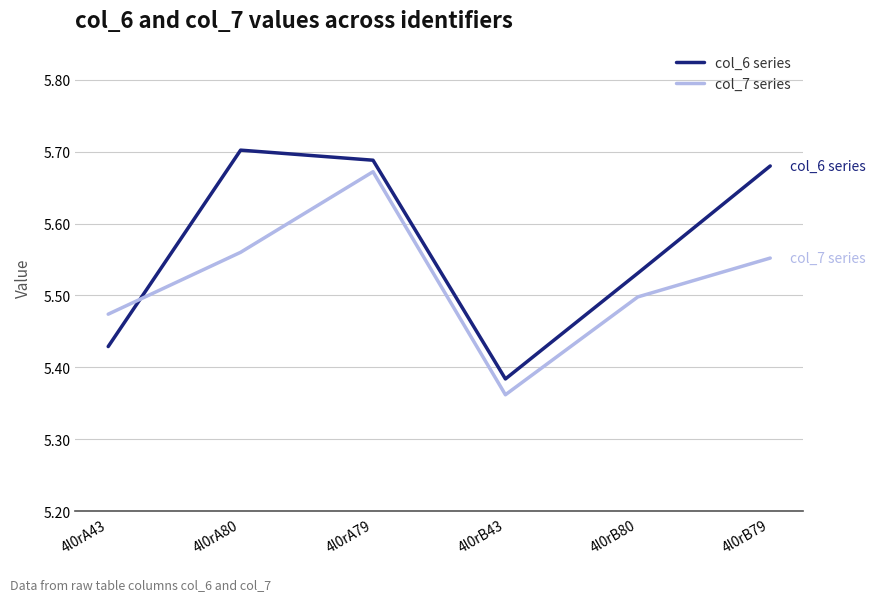

At which label does col_7 series reach its minimum?

4l0rB43